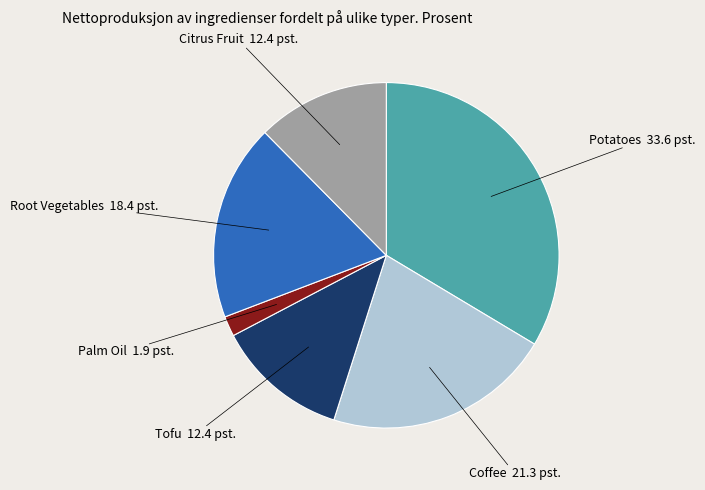

Is it true that Palm Oil is 9% of the pie?

False